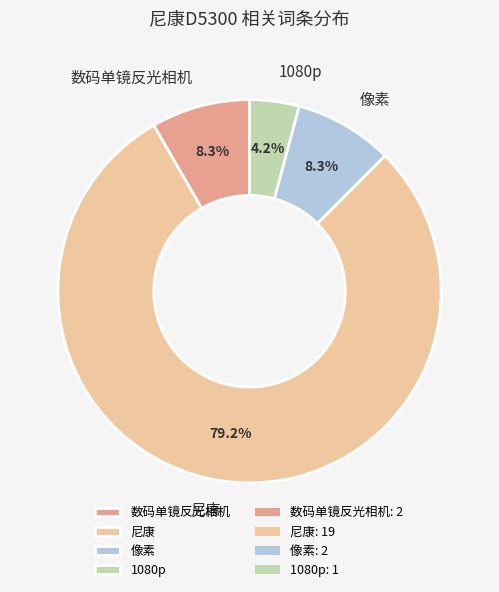

Between 像素 and 1080p, which is larger?

像素